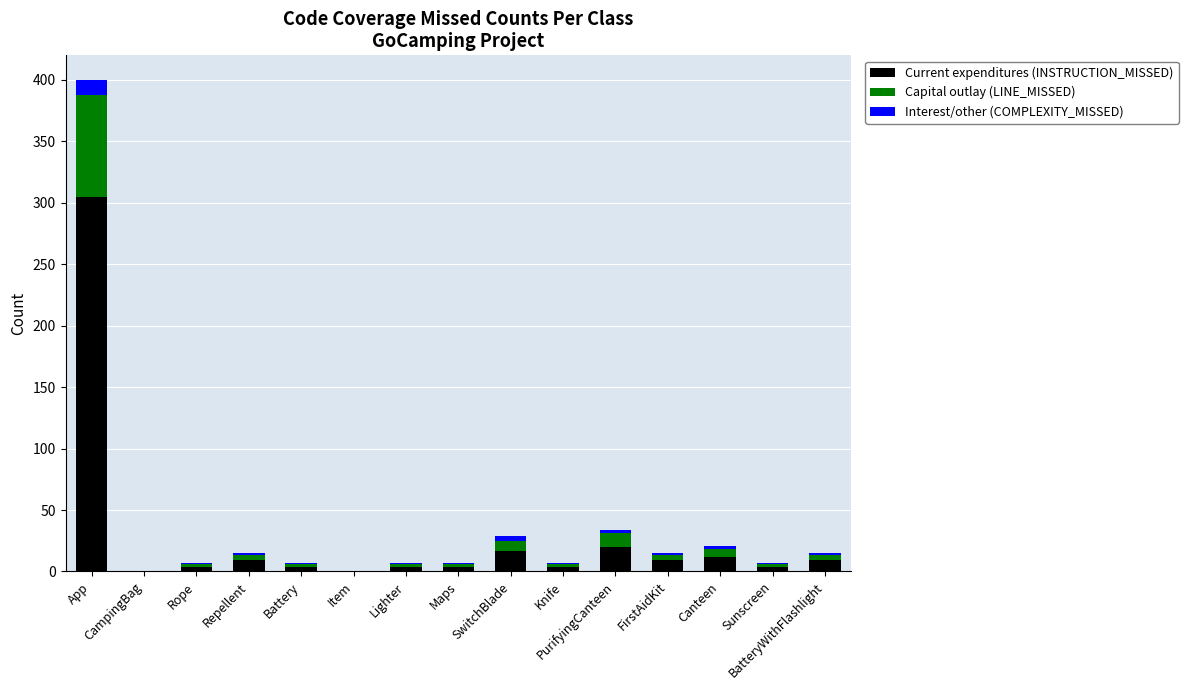

What is the maximum value for Current expenditures (INSTRUCTION_MISSED)?

305